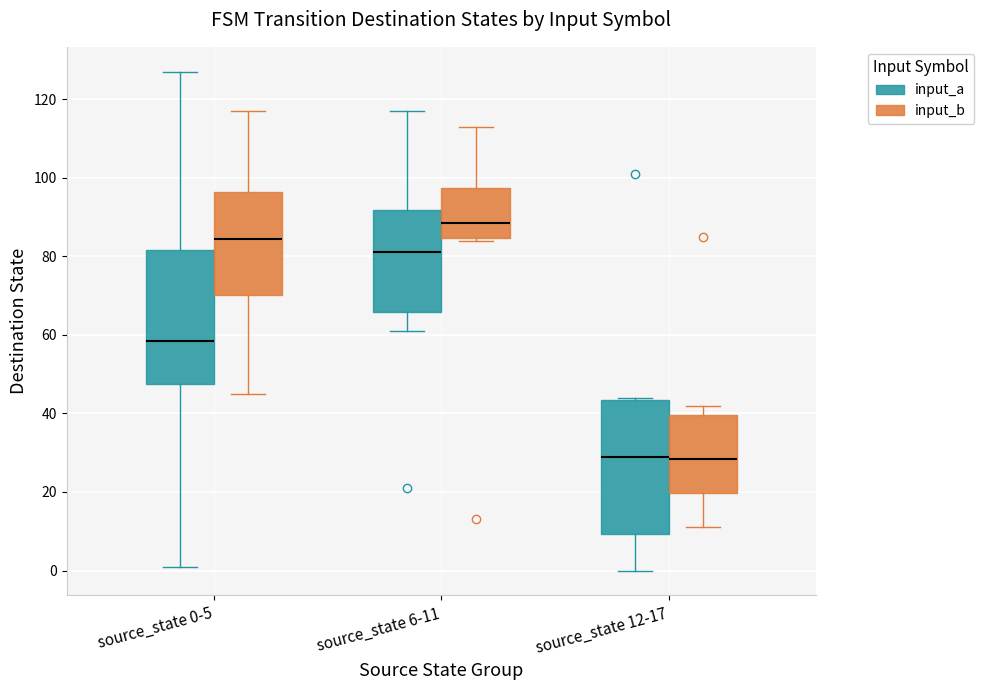

Reading left to right, read every box against the y-axis: the position of its median line, the range the box covers, and the ends of its whiskers. The values are not printed on the chart, so give them approximately, as read against the axis.

source_state 0-5 (input_a): median 58, box 48 to 82, whiskers 2 to 128
source_state 0-5 (input_b): median 84, box 70 to 96, whiskers 46 to 118
source_state 6-11 (input_a): median 82, box 66 to 92, whiskers 62 to 118
source_state 6-11 (input_b): median 88, box 84 to 98, whiskers 84 (just below the box's lower edge) to 114
source_state 12-17 (input_a): median 30, box 10 to 44, whiskers 0 to 44
source_state 12-17 (input_b): median 28, box 20 to 40, whiskers 12 to 42